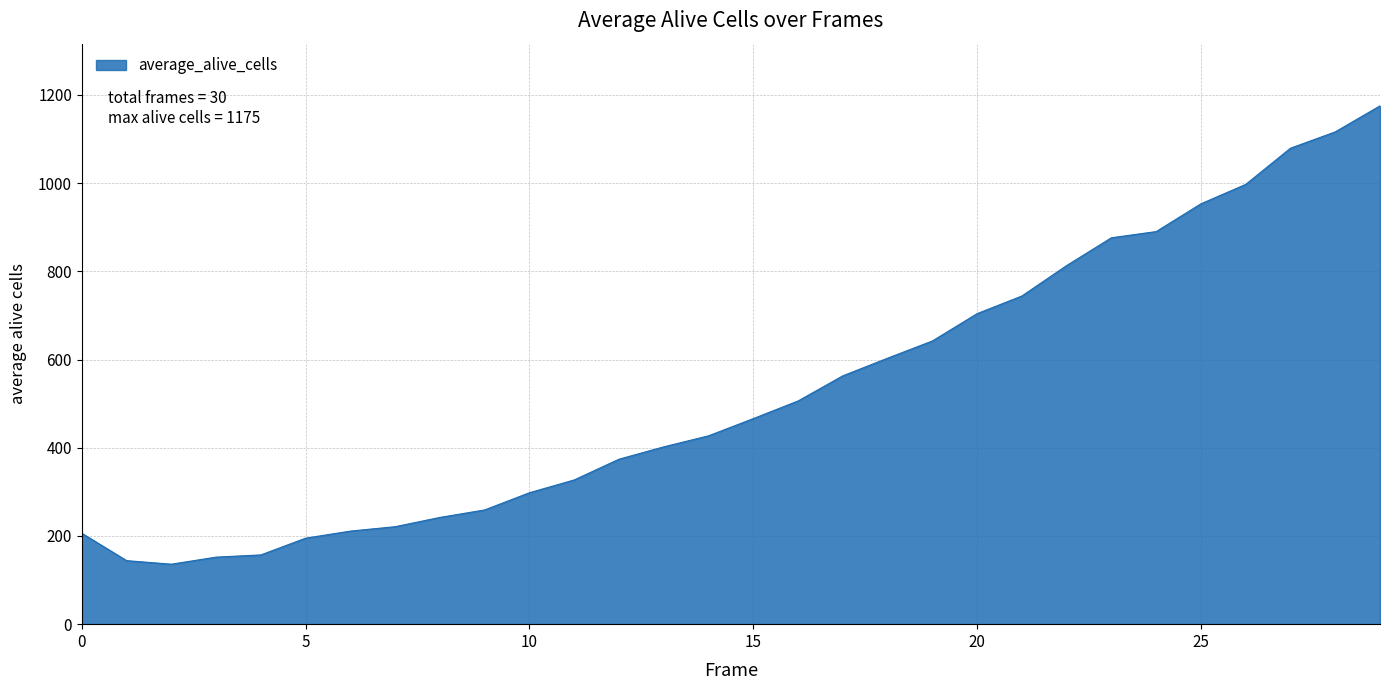

What is the minimum value shown in the chart?

136